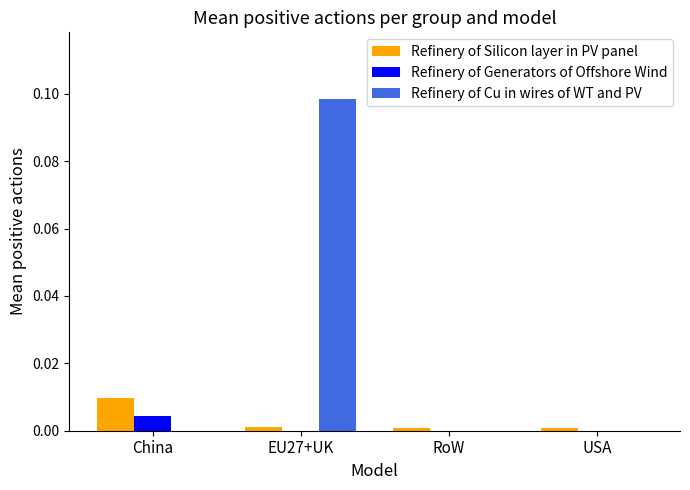

Is it true that Refinery of Silicon layer in PV panel equals 0.0 at China?

True